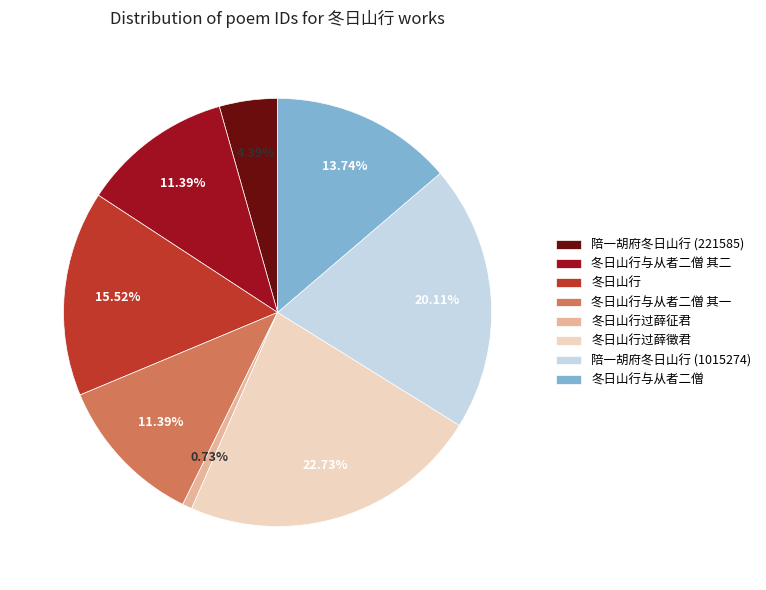

What is the smallest slice in the pie chart?

冬日山行过薛征君